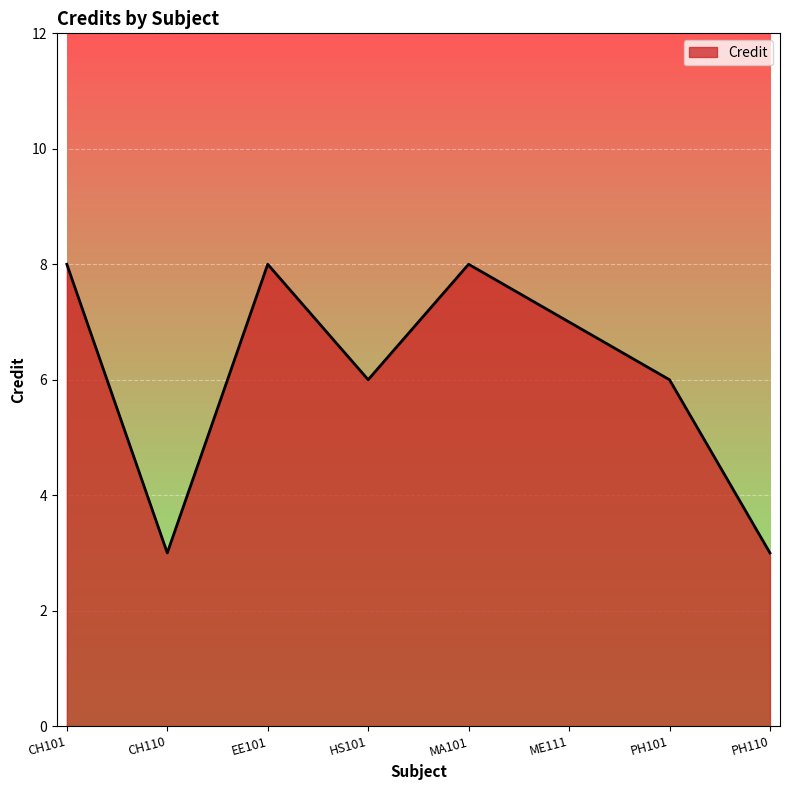

Reading right to left, what are all the values shown in this chart?

3	6	7	8	6	8	3	8